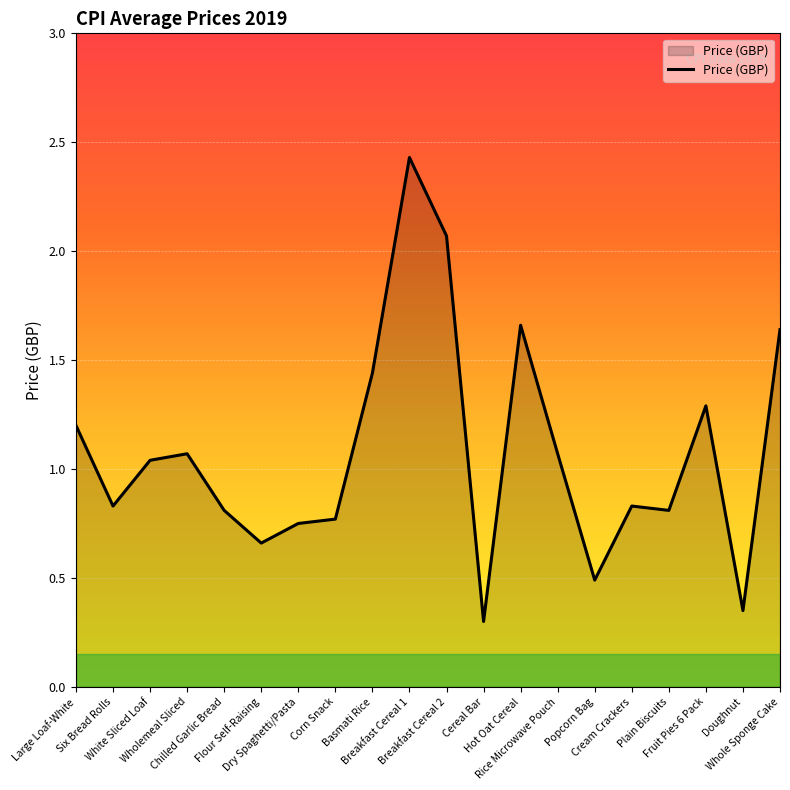

True or false: the data has more than 0 interior local peaks.

True